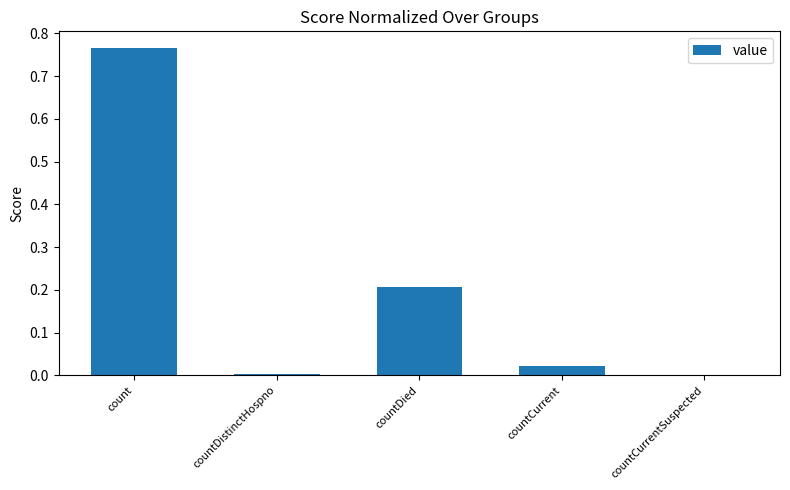

Which category has the highest value across all series?

count